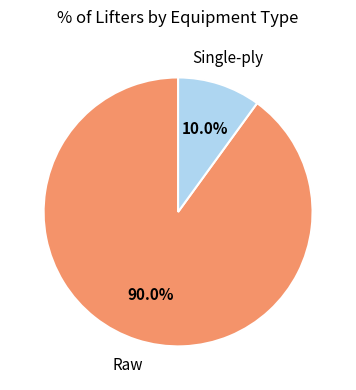

Is there any slice that represents more than half of the pie?

Yes